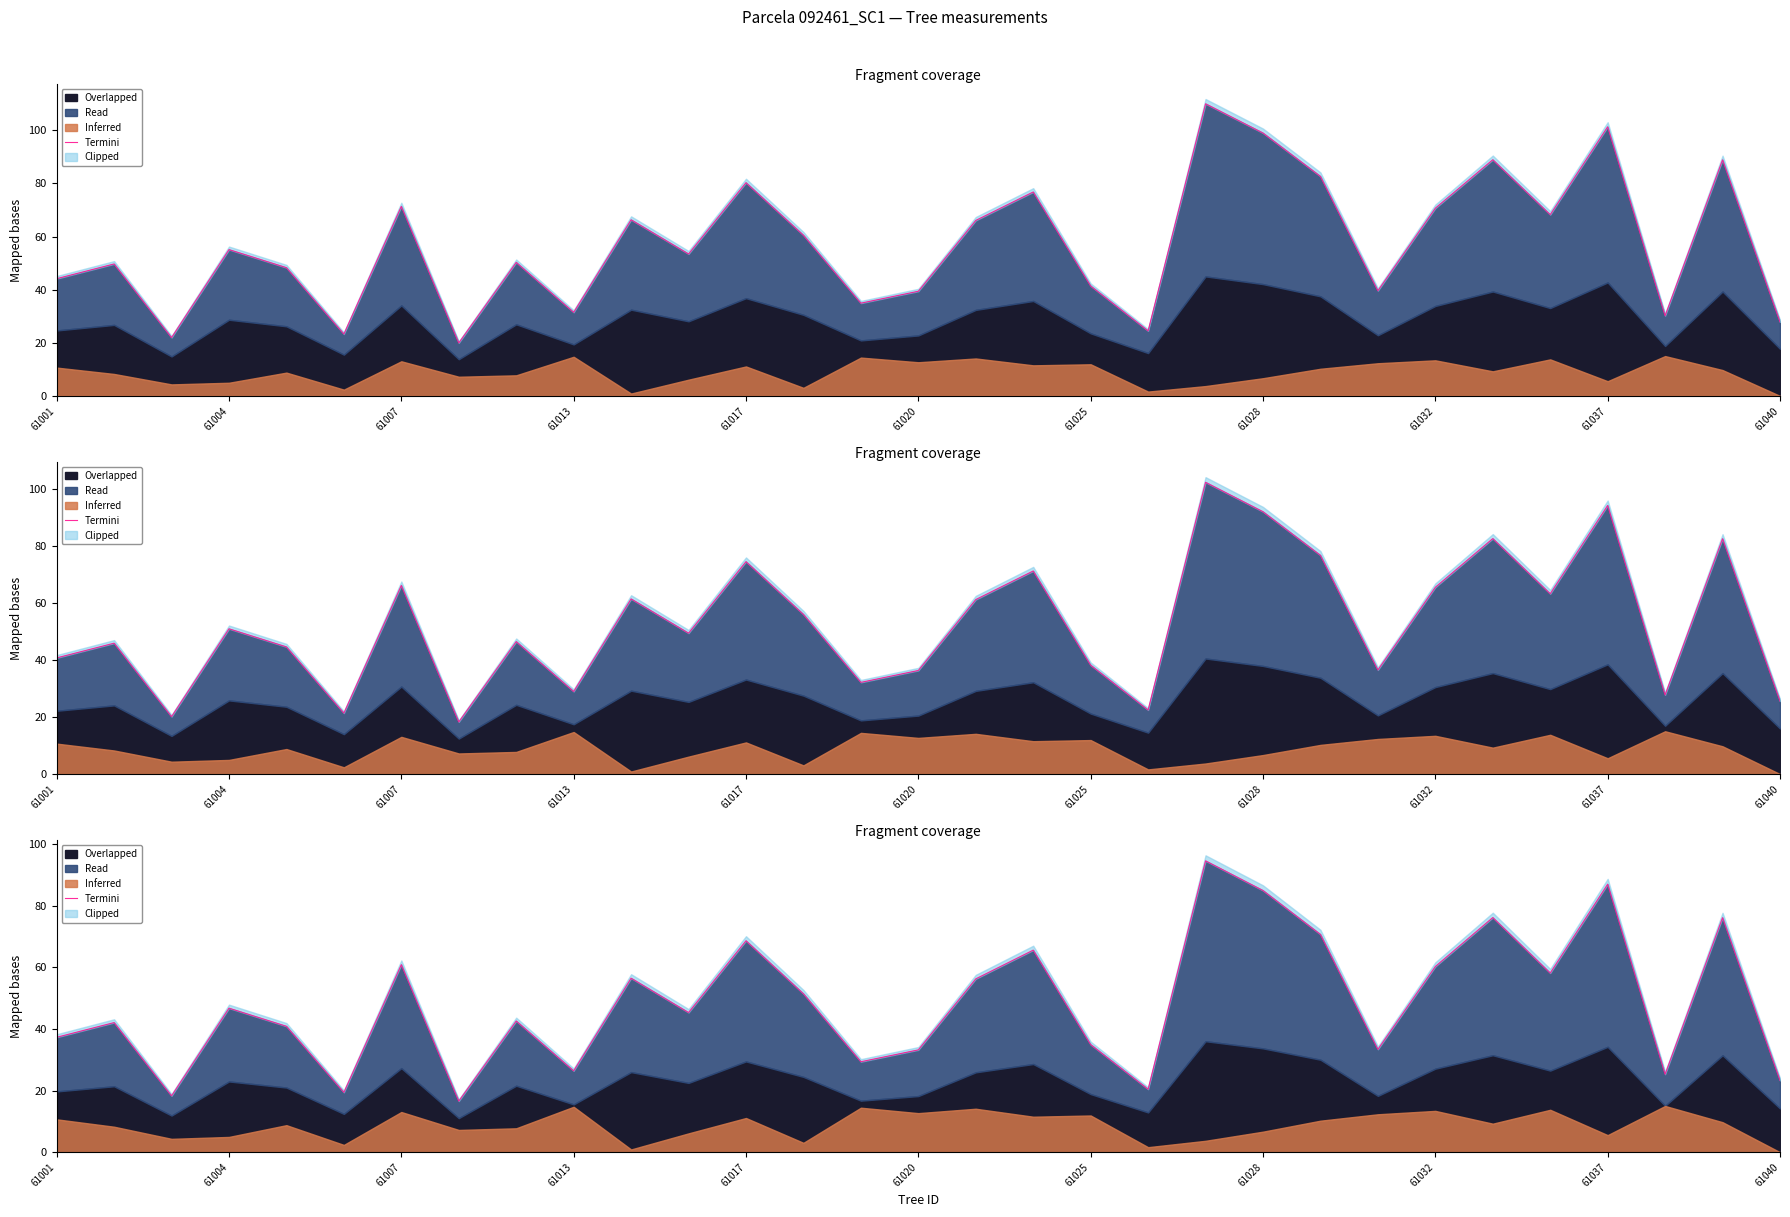

How many values are below 45?

15